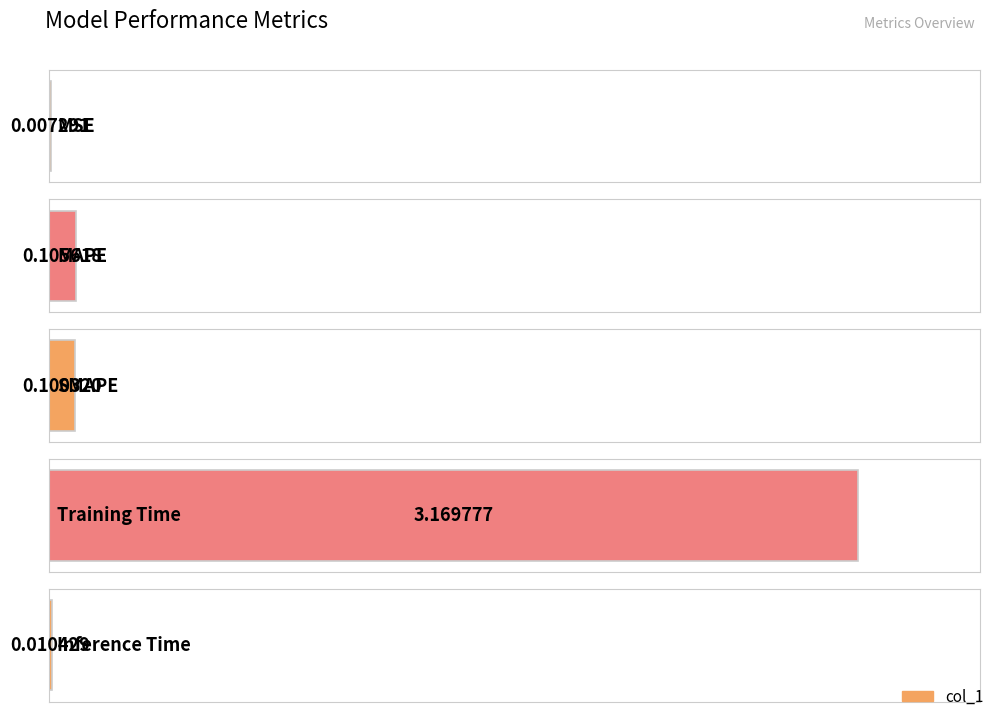

What is the maximum value shown in the chart?

3.2